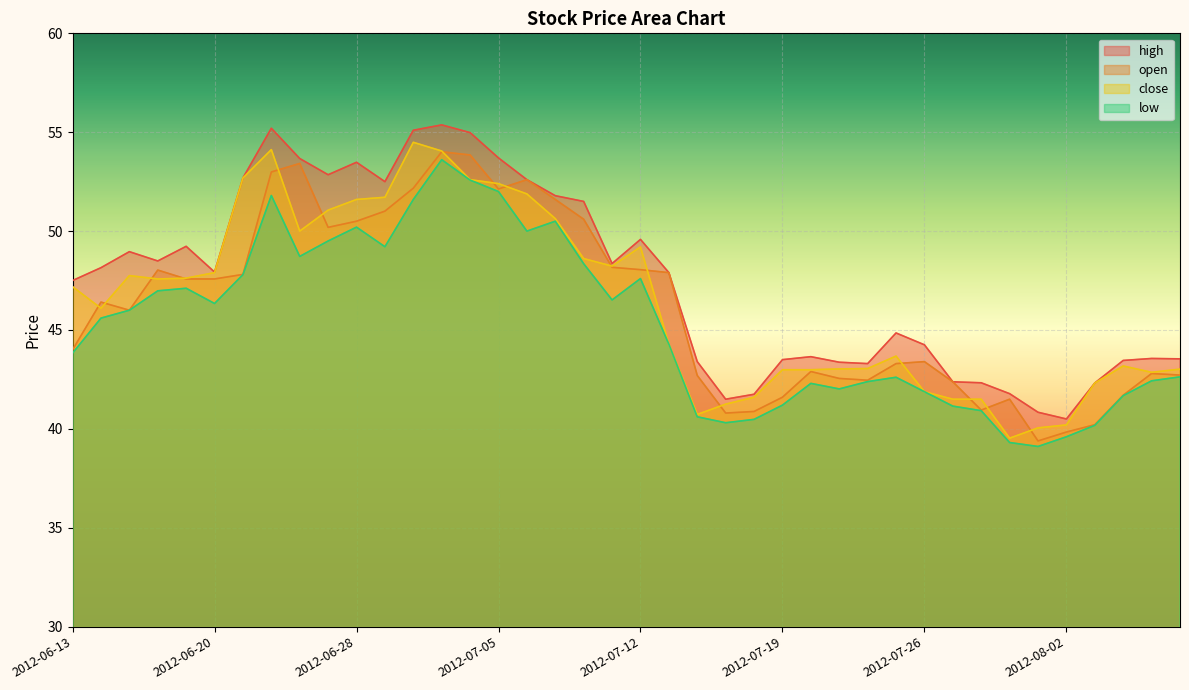

How many lines are shown in the chart?

4